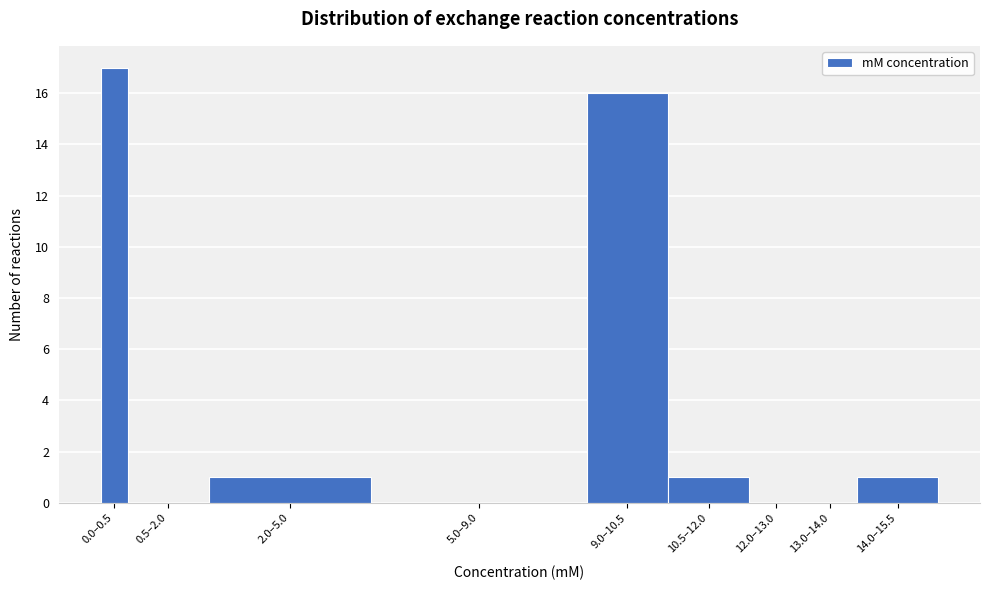

Reading left to right, extract all data points from this chart.

0.0–0.5=17	0.5–2.0=0	2.0–5.0=1	5.0–9.0=0	9.0–10.5=16	10.5–12.0=1	12.0–13.0=0	13.0–14.0=0	14.0–15.5=1